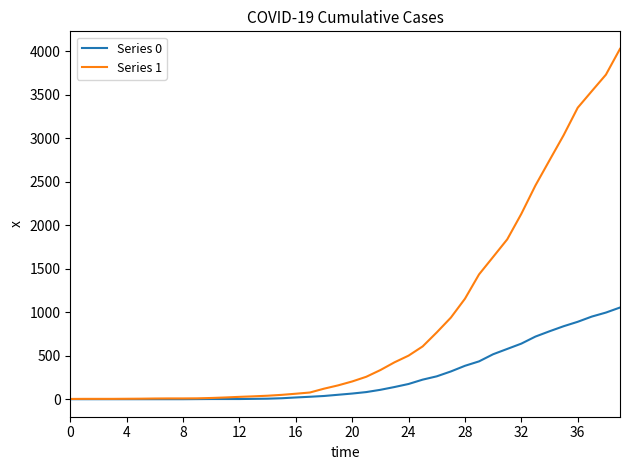

List the series in order of their peak value, highest first.

Series 1, Series 0